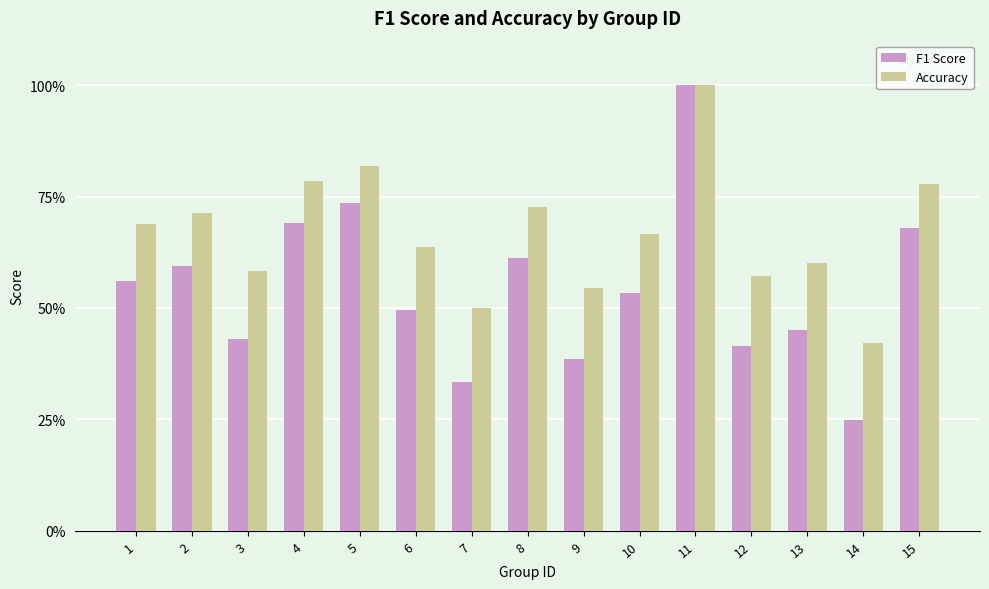

Reading left to right, list all the values displayed in this chart.

F1 Score: 0.6	0.6	0.4	0.7	0.7	0.5	0.3	0.6	0.4	0.5	1.0	0.4	0.5	0.2	0.7
Accuracy: 0.7	0.7	0.6	0.8	0.8	0.6	0.5	0.7	0.5	0.7	1.0	0.6	0.6	0.4	0.8